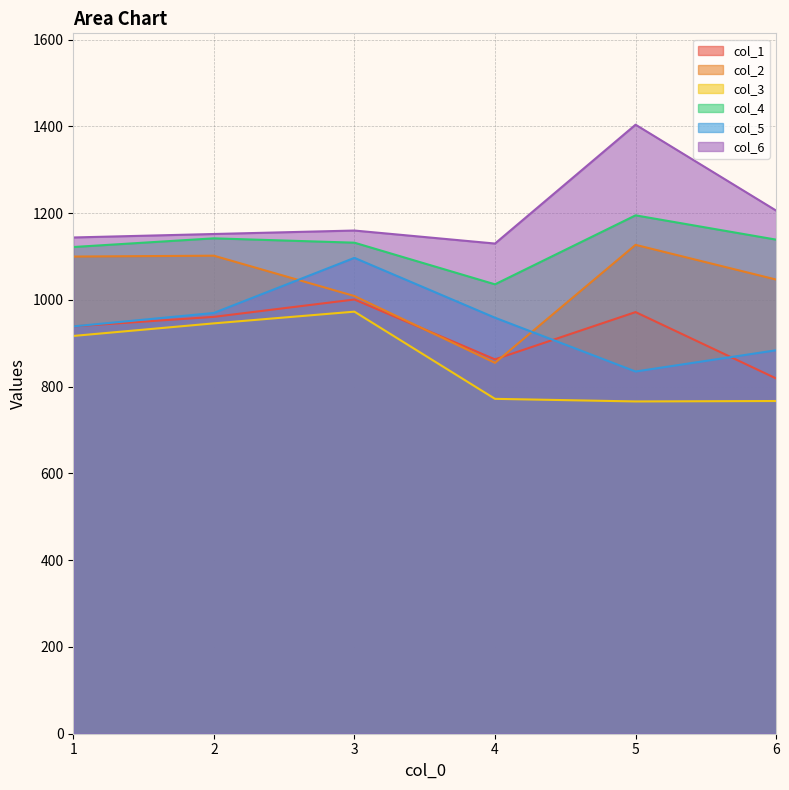

How many data points does each series have?

6